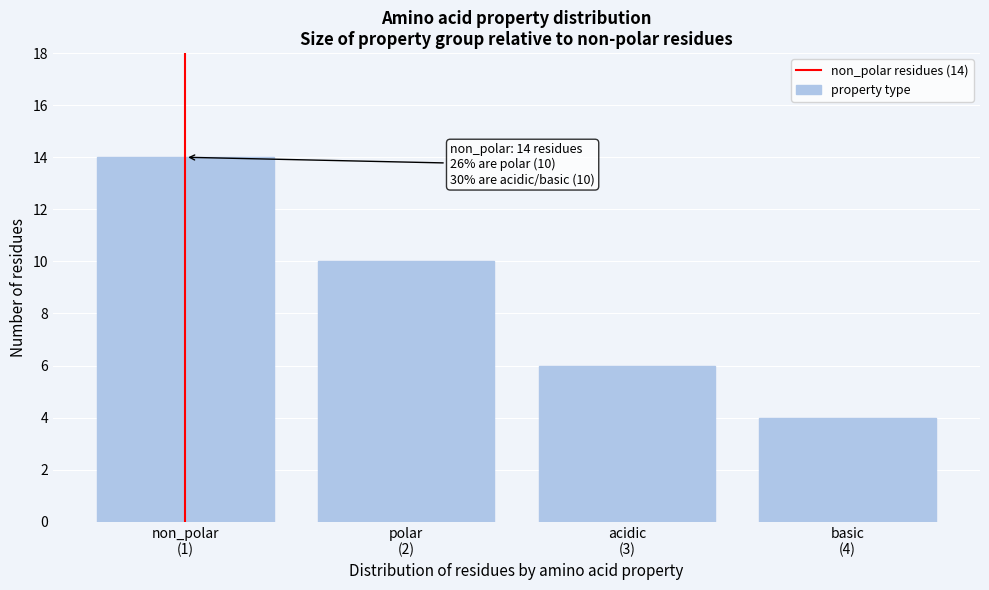

Reading left to right, extract all data points from this chart.

14	10	6	4